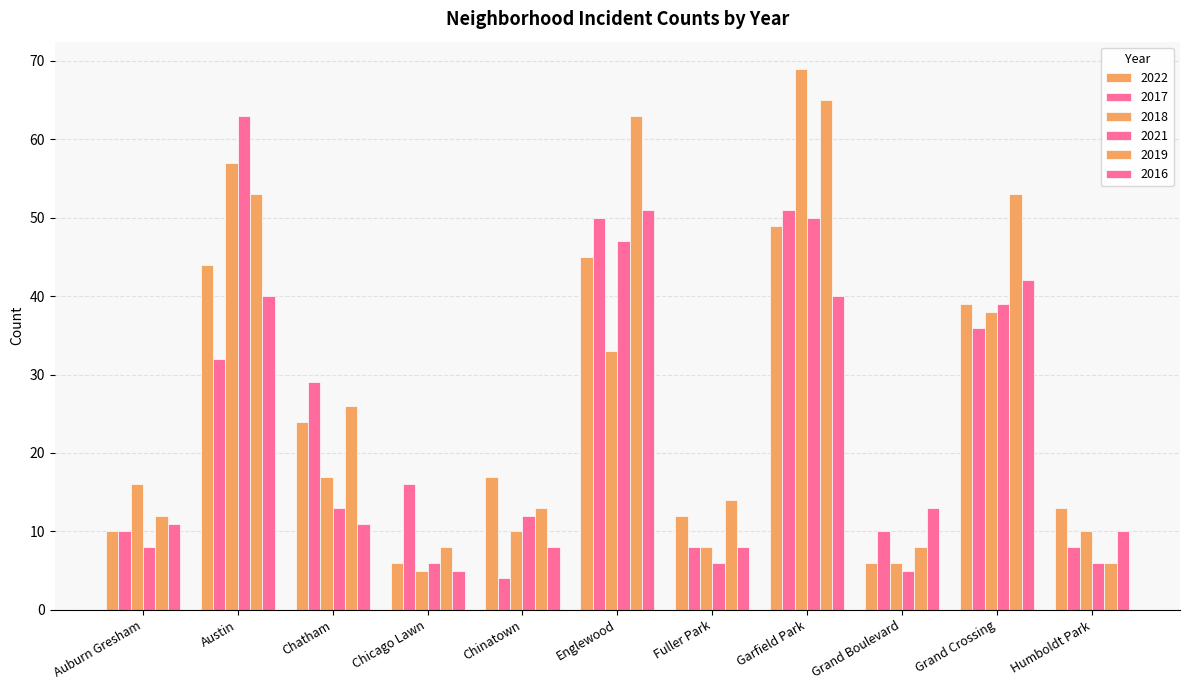

How many bars are there in total?

66